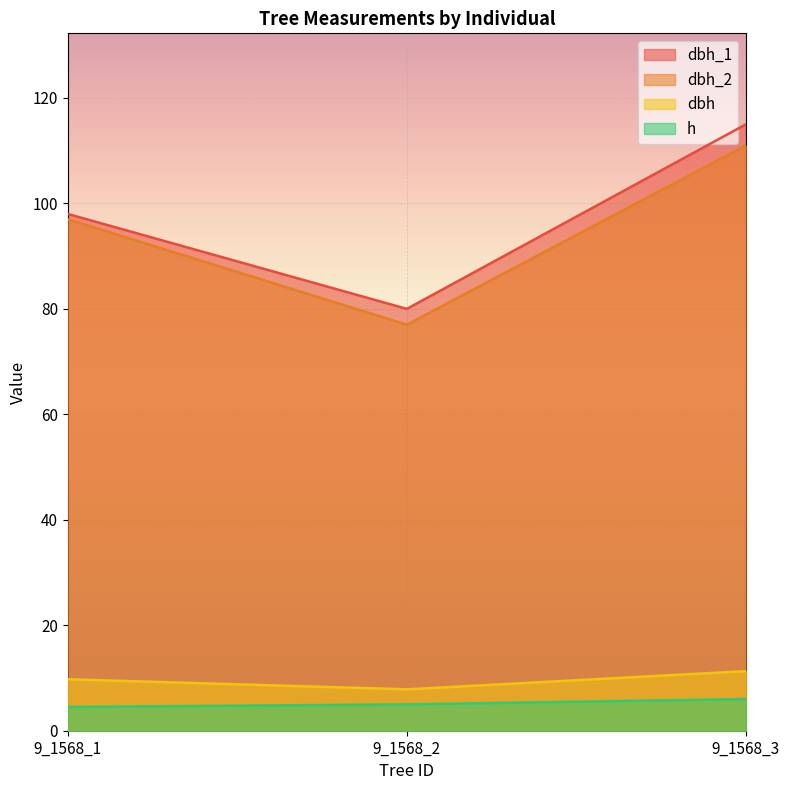

Rank the categories by dbh_2 value from highest to lowest.

9_1568_3, 9_1568_1, 9_1568_2